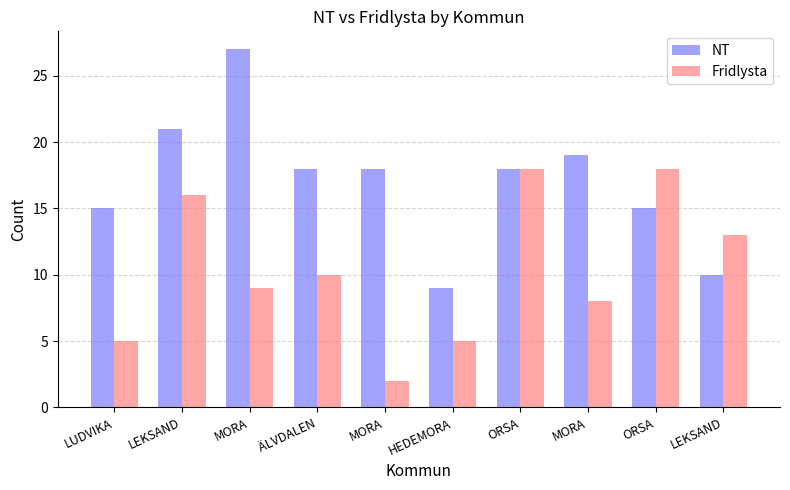

How many distinct data groups are displayed?

2